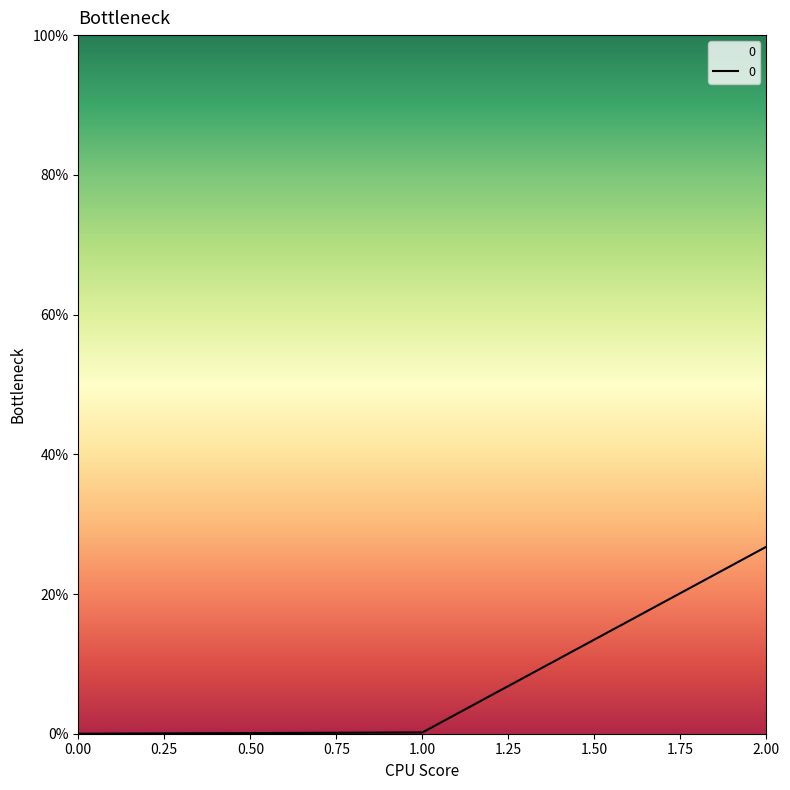

At which category does the chart reach its peak across all series?

2.00